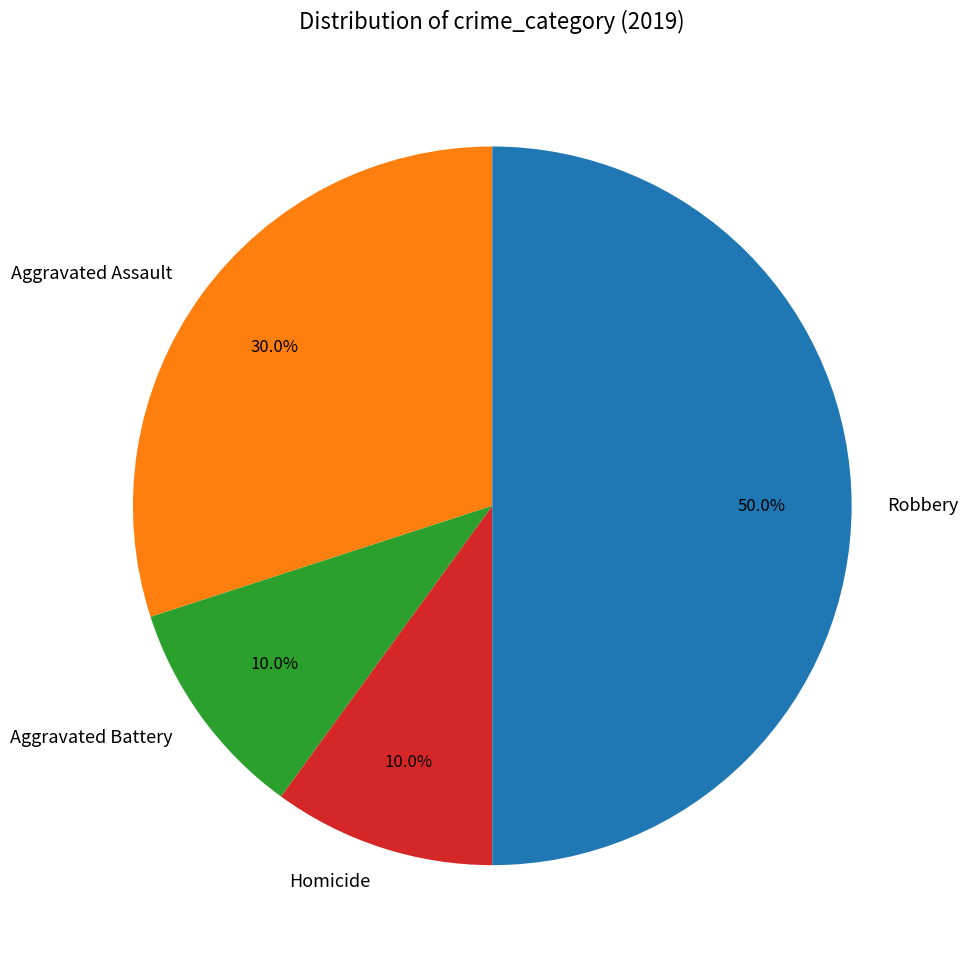

Is Aggravated Assault the majority of the pie?

No